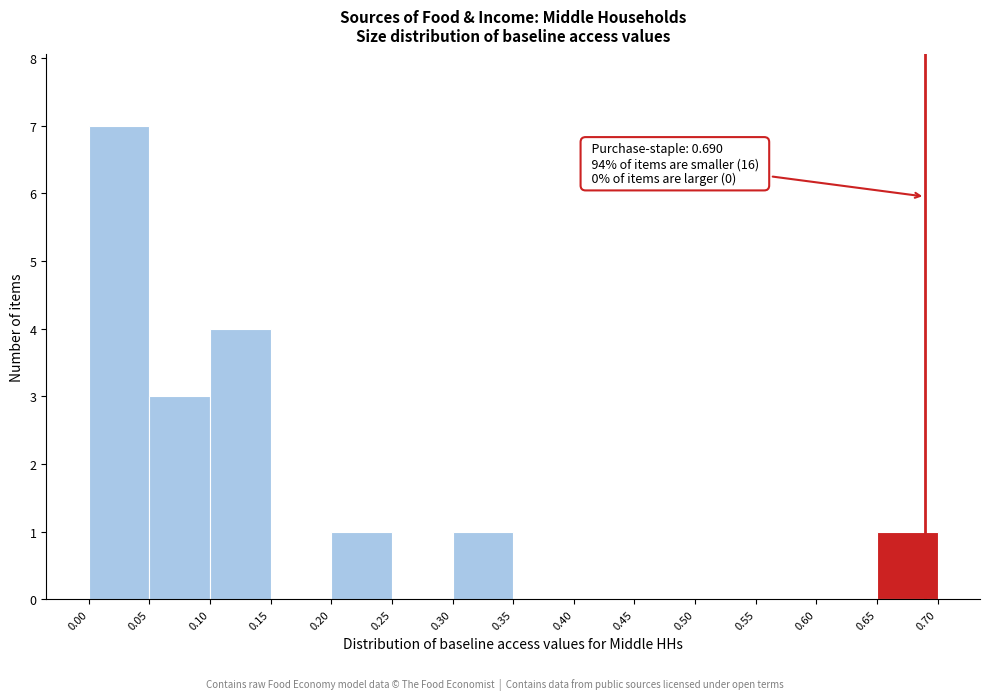

Which range on the x-axis has the tallest bar?

0.00 to 0.05